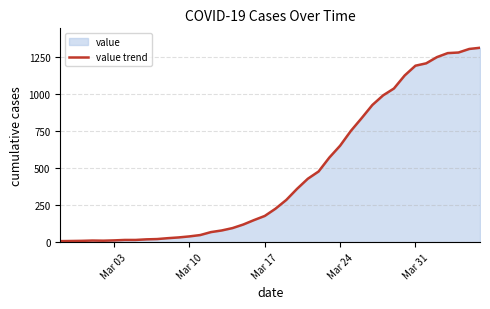

Is it true that the value at Mar 17 is 242?

False